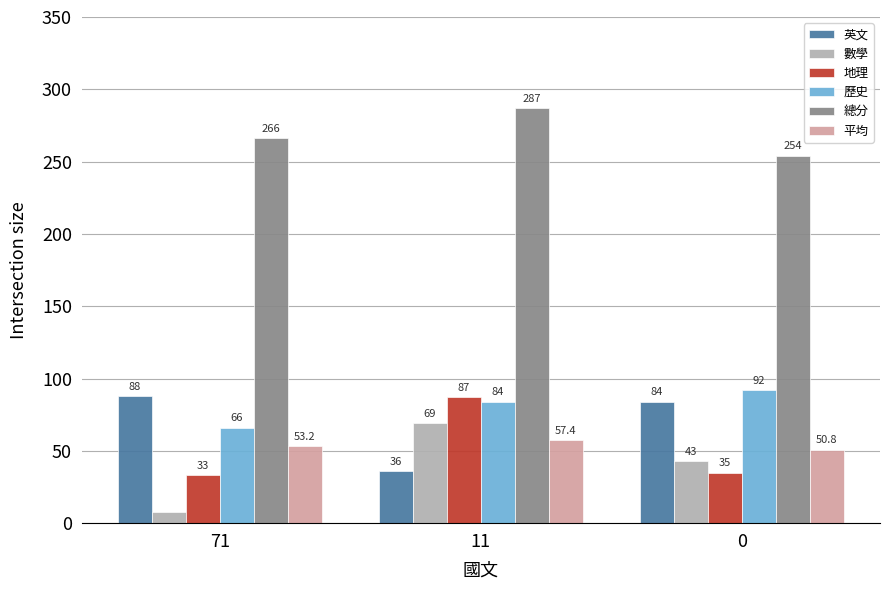

What is the highest value of the 平均 series?

57.4